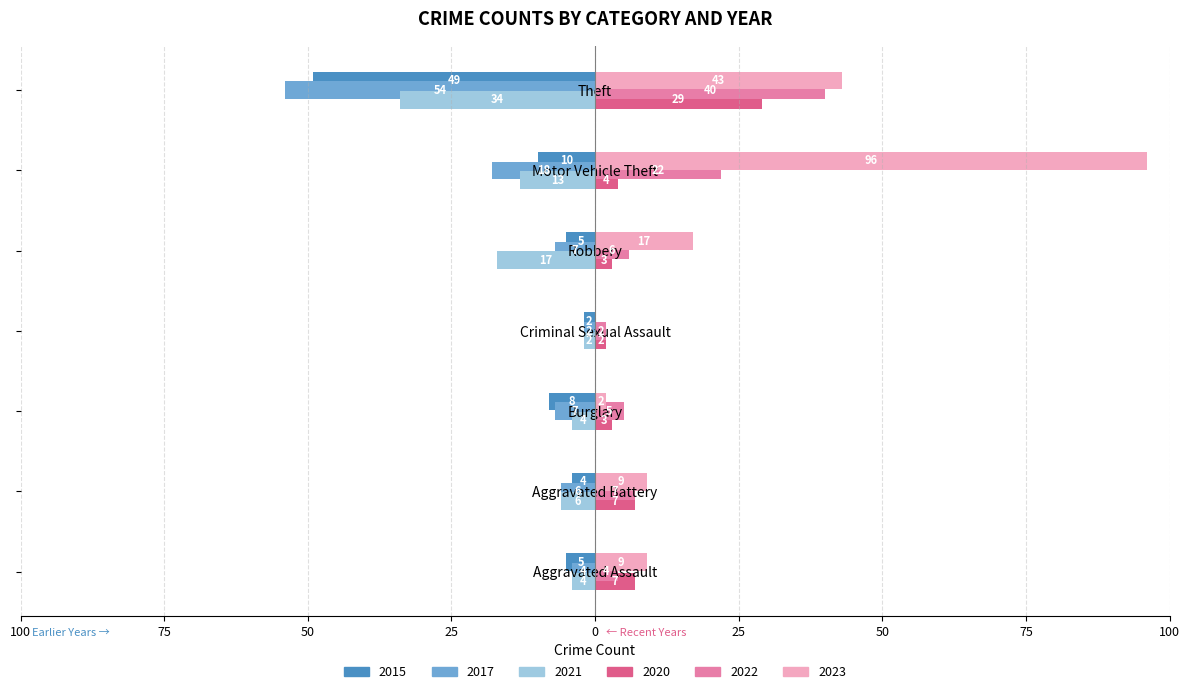

What are all the series names shown in the legend?

2015, 2017, 2021, 2020, 2022, 2023